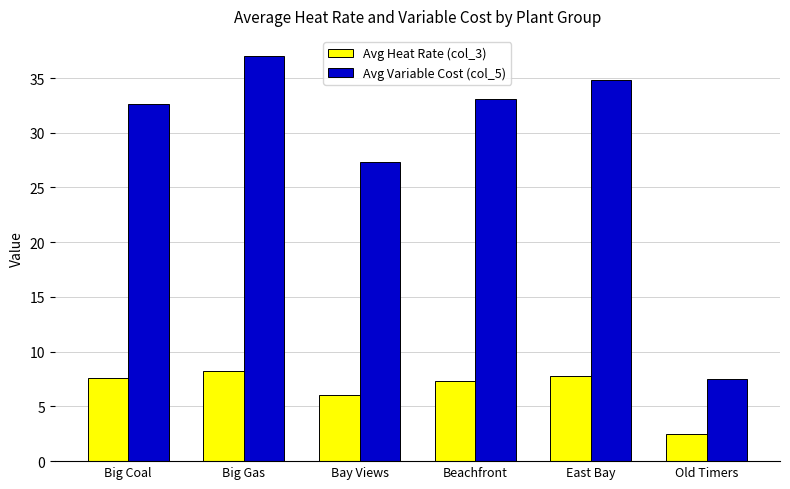

What is the difference between the second highest and second lowest values in the Avg Variable Cost (col_5) series?

7.5